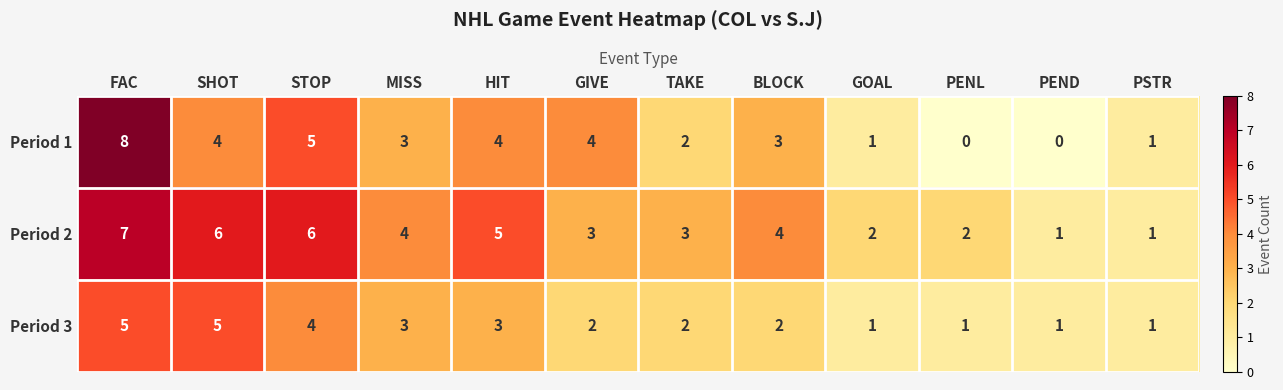

Where does the Period 1 series first go above 3?

FAC